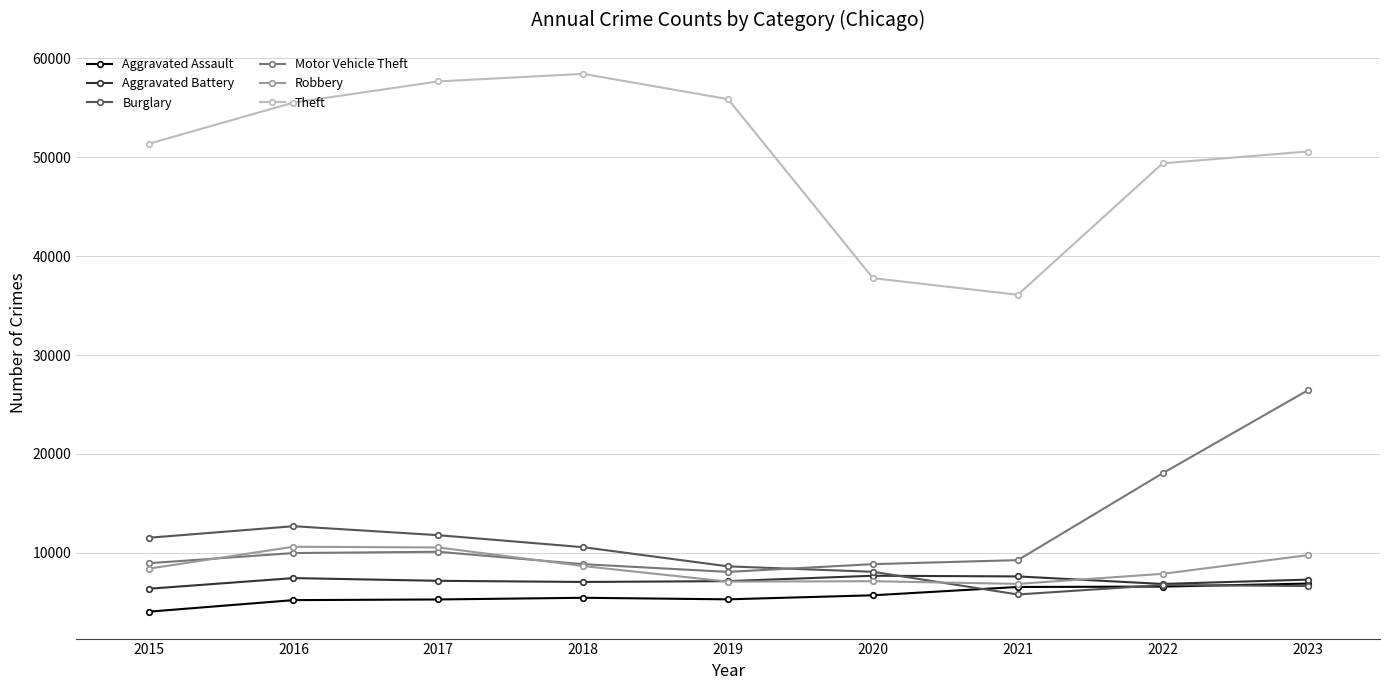

Is it true that Robbery equals 14751 at 2017?

False